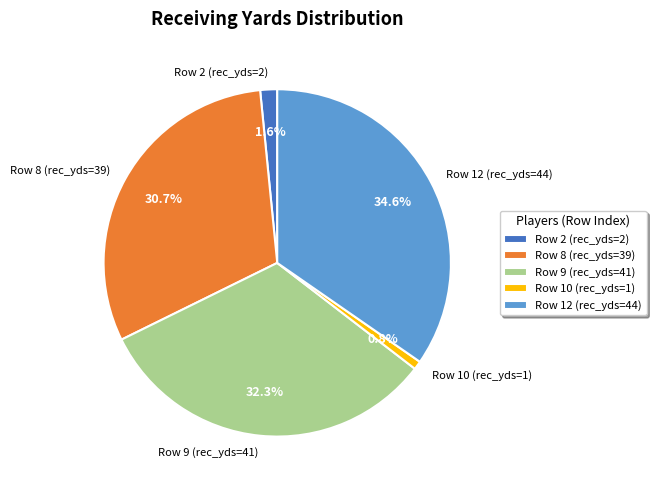

True or false: Row 10 (rec_yds=1) accounts for 12% of the total.

False